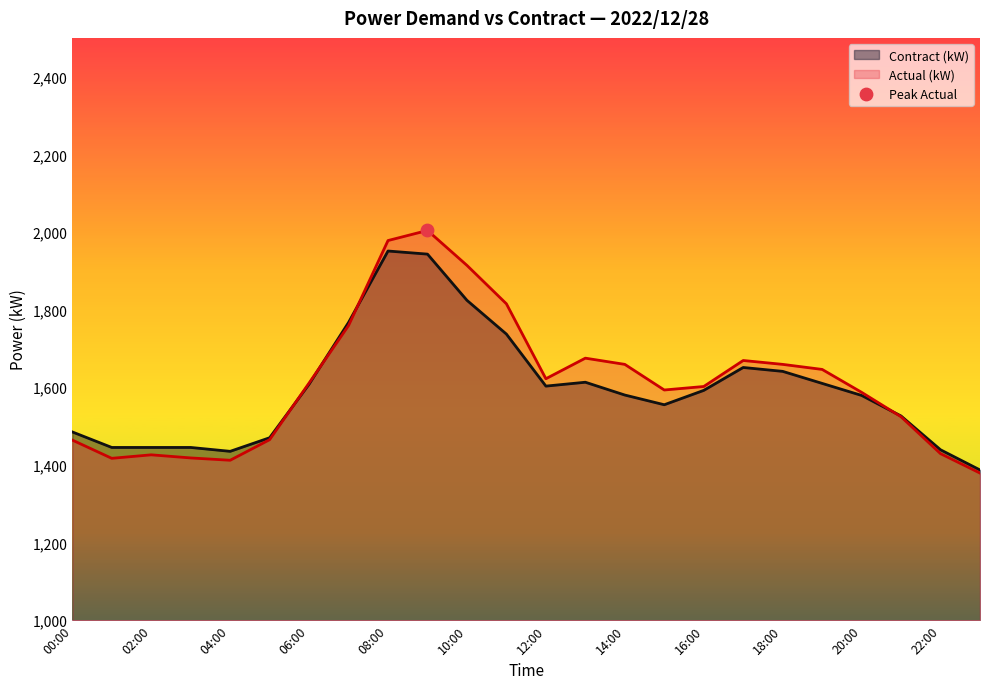

At how many categories does at least one series exceed 1465?

18